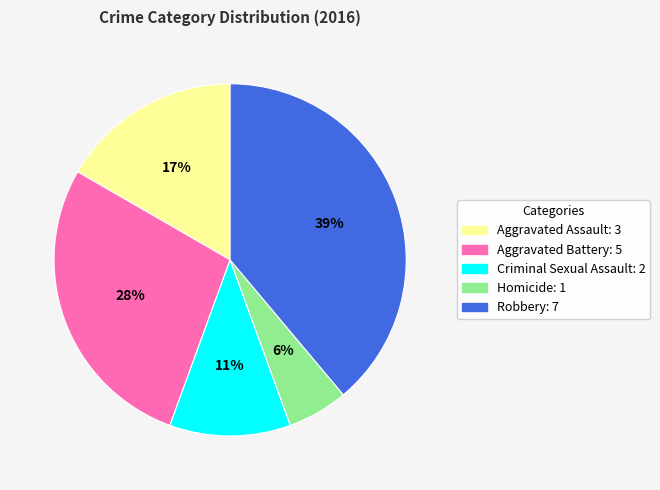

Count the number of slices in the pie.

5